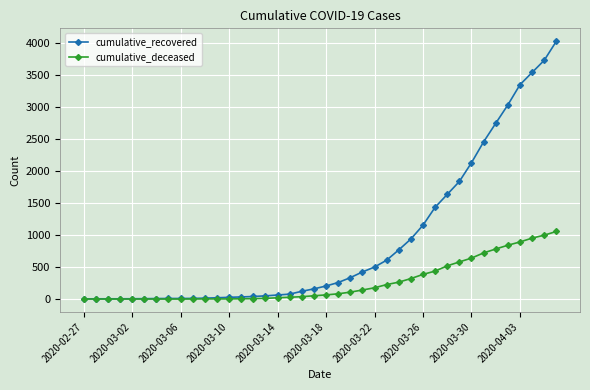

Which series has the widest spread of values?

cumulative_recovered